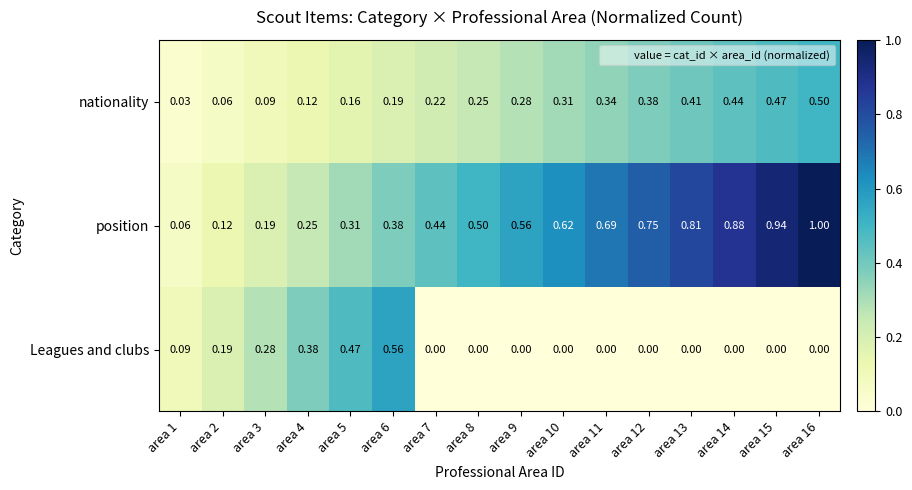

Count the number of data series in this chart.

3